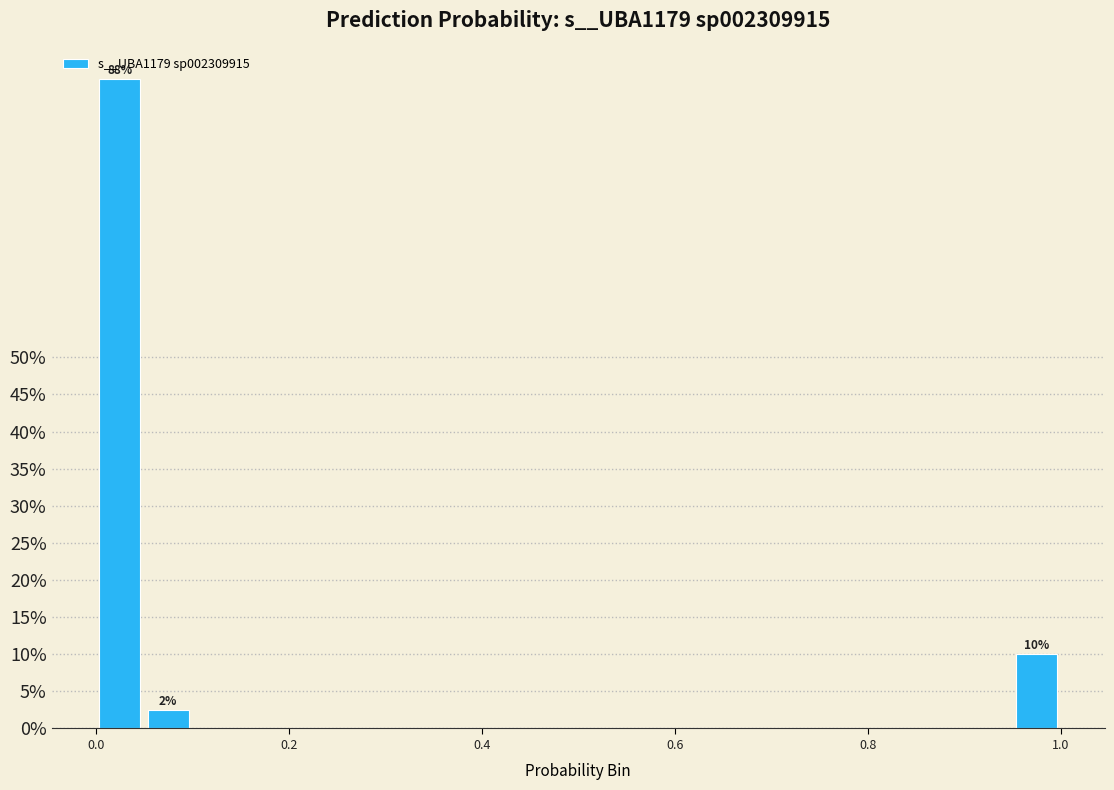

Around what value on the x-axis is the tallest bar? Give the approximate position of its centre, as read against the axis.

0.02